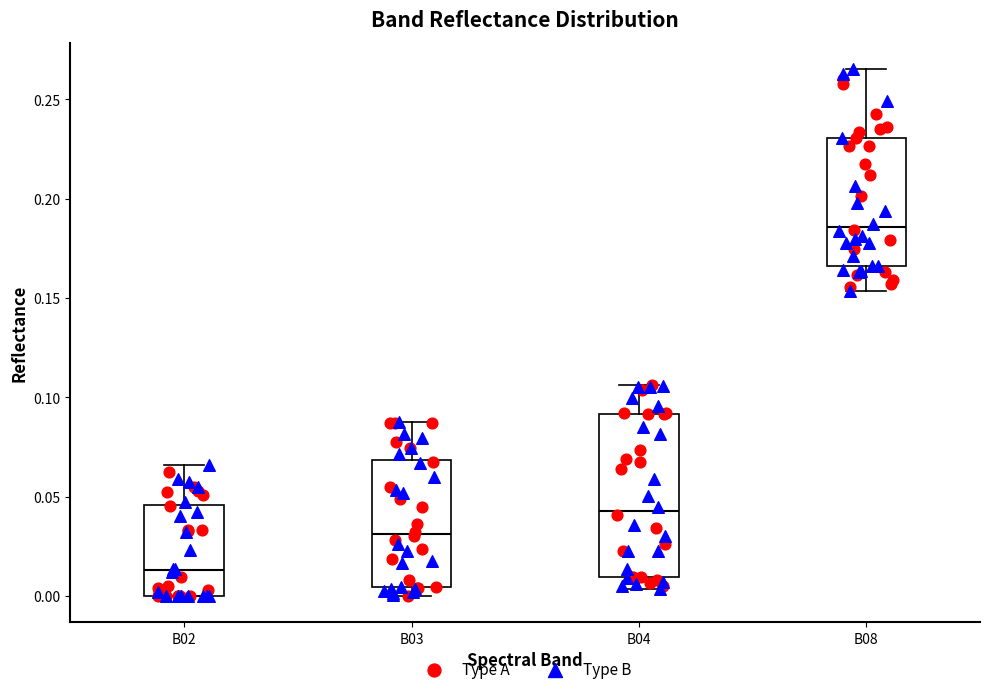

Which box has the highest median line?

B08